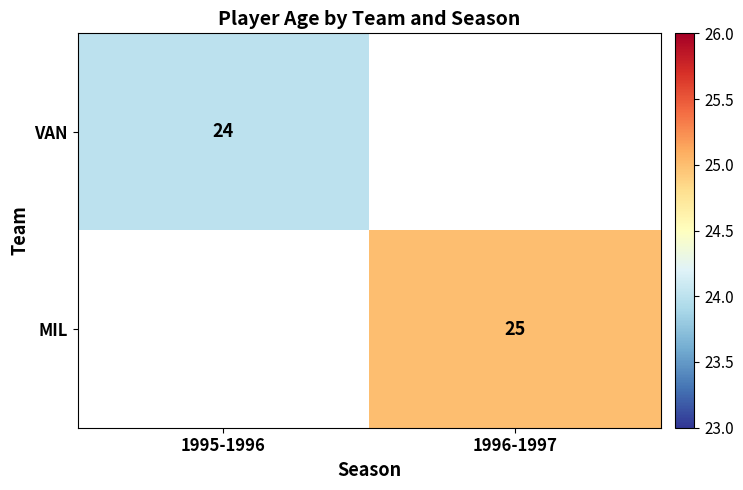

Is it true that MIL equals 25 at 1996-1997?

True